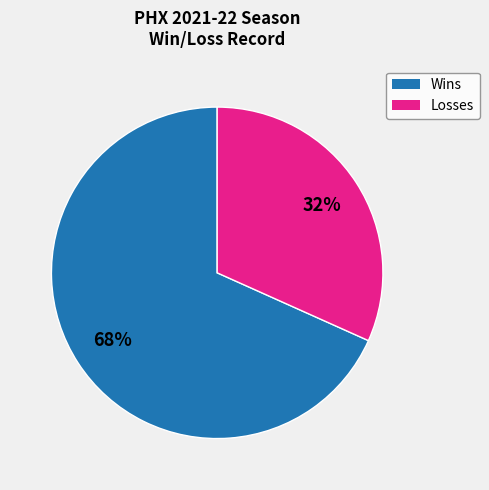

Is there a majority slice in this chart?

Yes